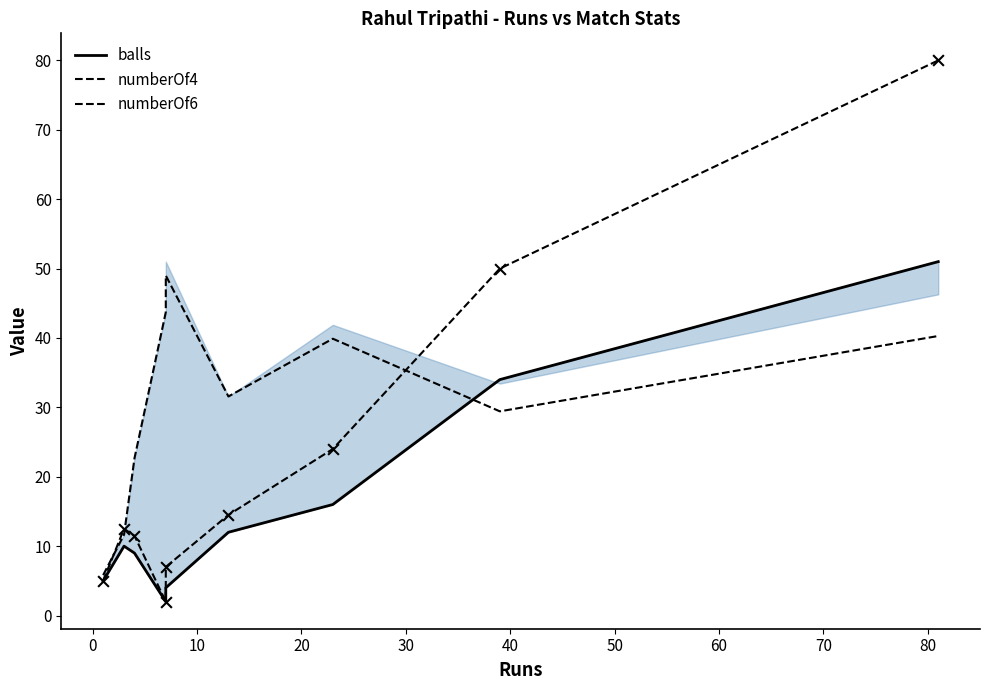

At how many categories does at least one series exceed 60?

1